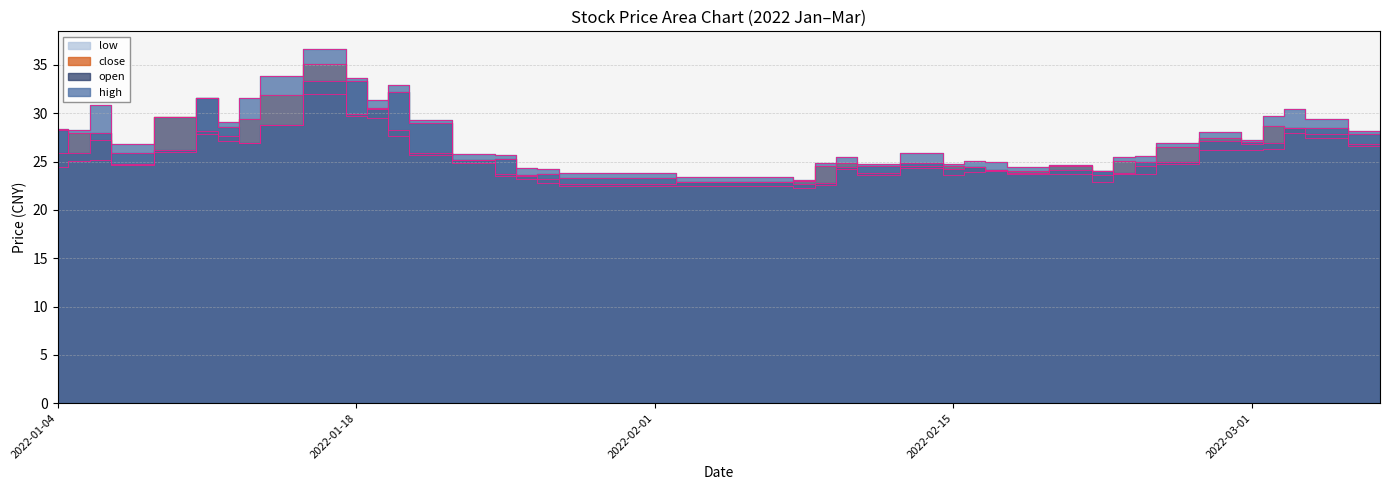

What is the value of the low point at the 27th from the left?

23.9